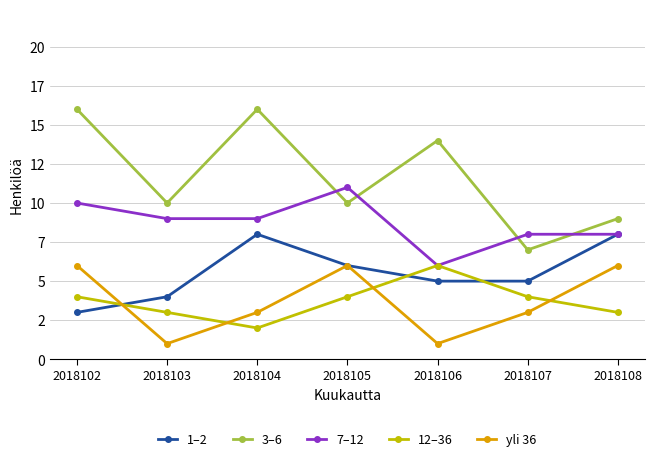

Reading left to right, transcribe all the data shown in this chart.

1–2: 2018102=3	2018103=4	2018104=8	2018105=6	2018106=5	2018107=5	2018108=8
3–6: 2018102=16	2018103=10	2018104=16	2018105=10	2018106=14	2018107=7	2018108=9
7–12: 2018102=10	2018103=9	2018104=9	2018105=11	2018106=6	2018107=8	2018108=8
12–36: 2018102=4	2018103=3	2018104=2	2018105=4	2018106=6	2018107=4	2018108=3
yli 36: 2018102=6	2018103=1	2018104=3	2018105=6	2018106=1	2018107=3	2018108=6